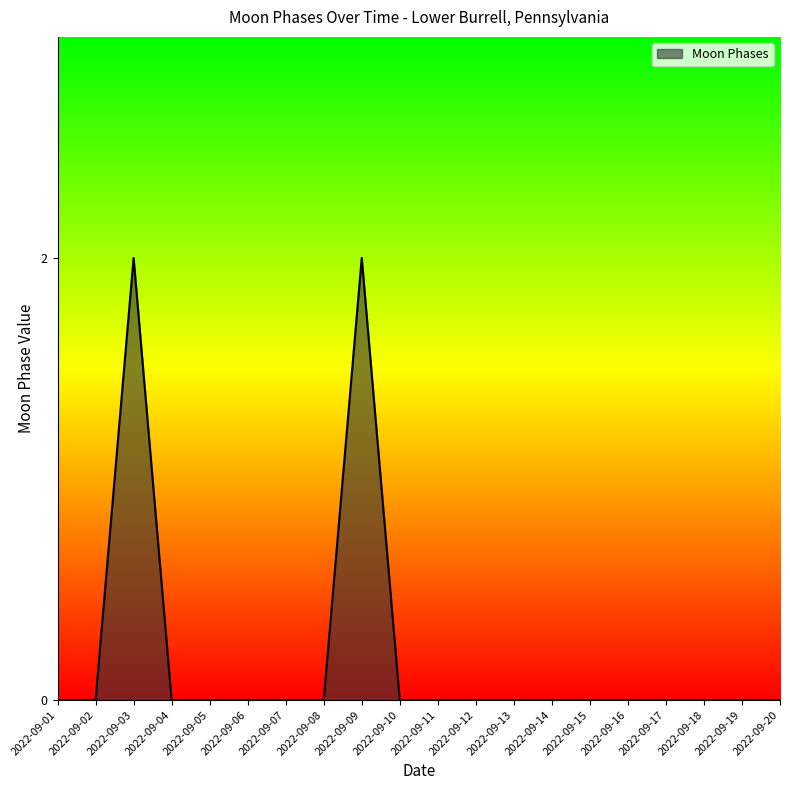

The value at 2022-09-09 is 3. True or false?

False